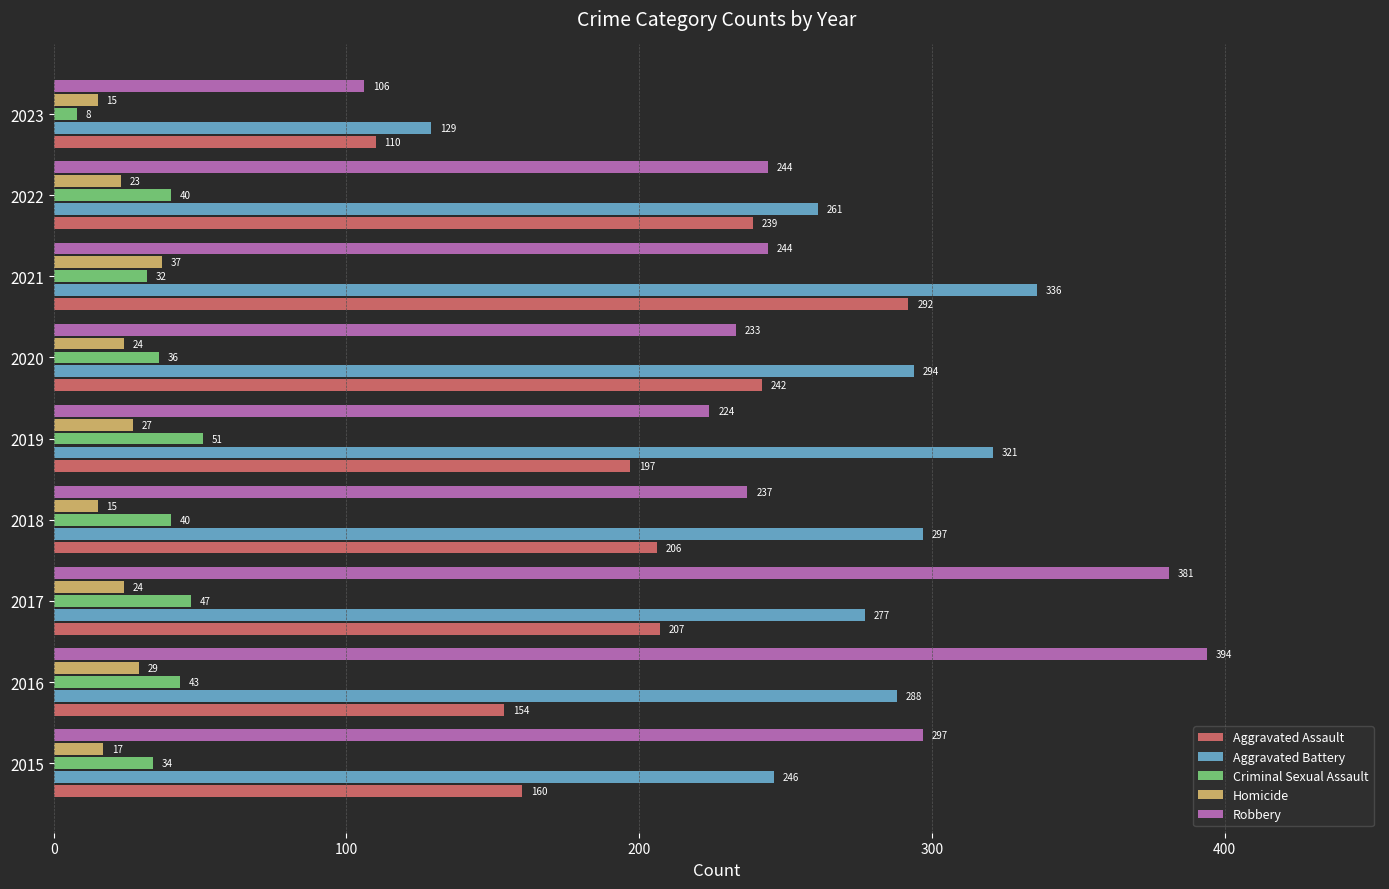

What is the difference between the maximum and minimum values in the Aggravated Assault series?

182